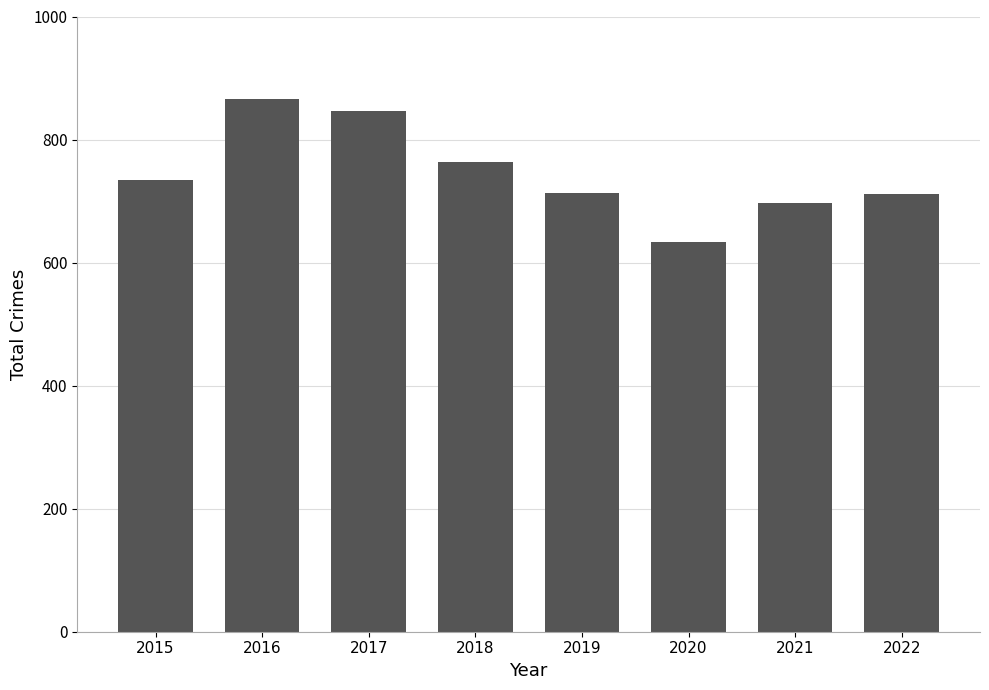

Does the chart contain any negative values?

No